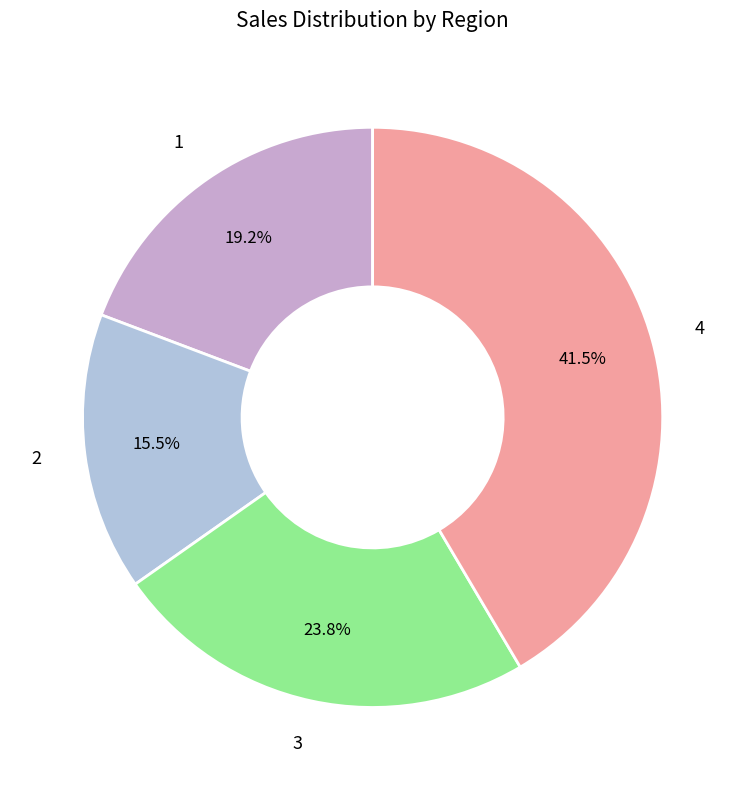

To the nearest percent, what is the difference between the largest and smallest slice percentages?

26%